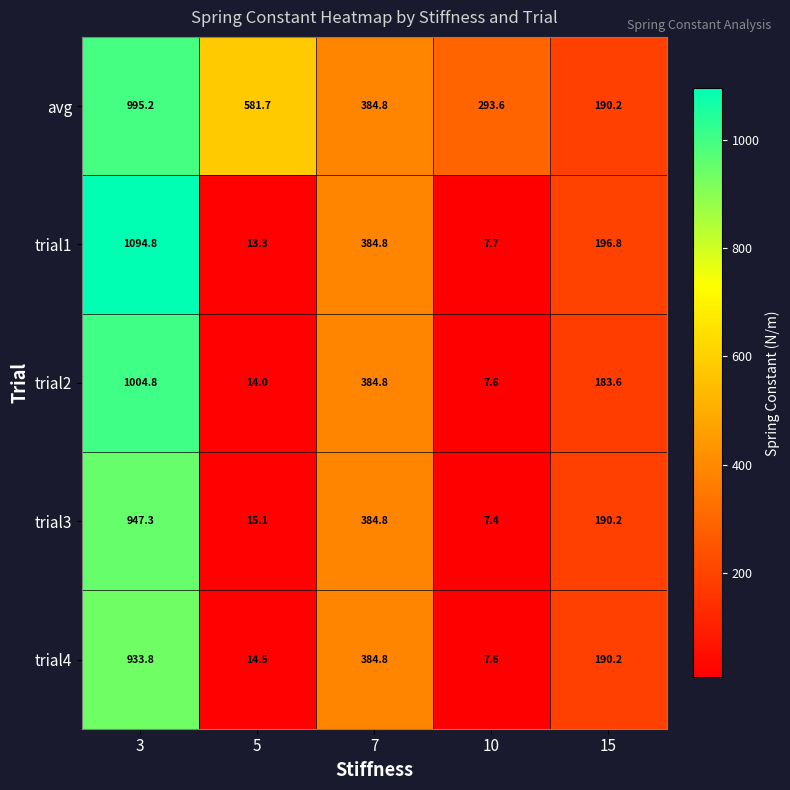

What is the total value across all series at 15?

951.0